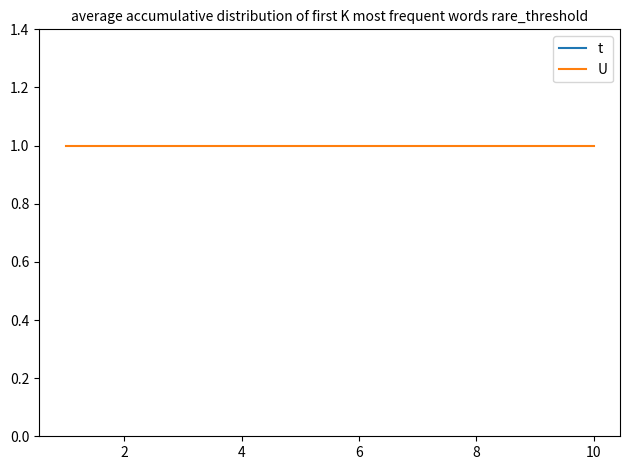

True or false: t and U cross at least once.

False